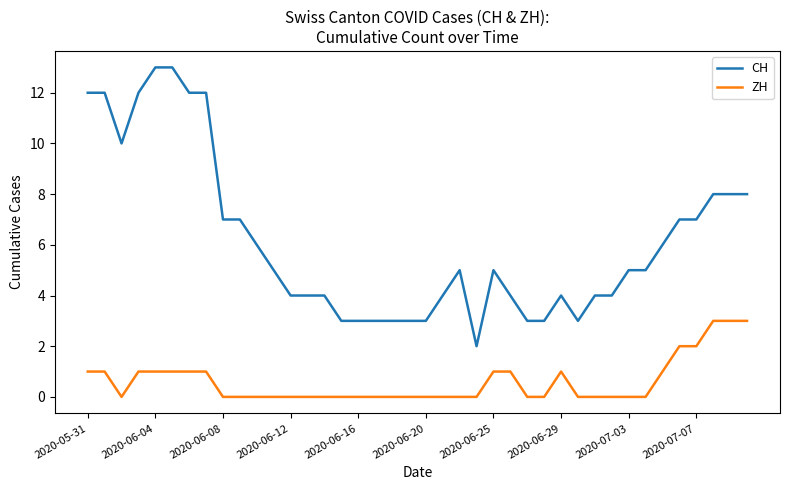

Rank the series by their maximum value, from highest to lowest.

CH, ZH